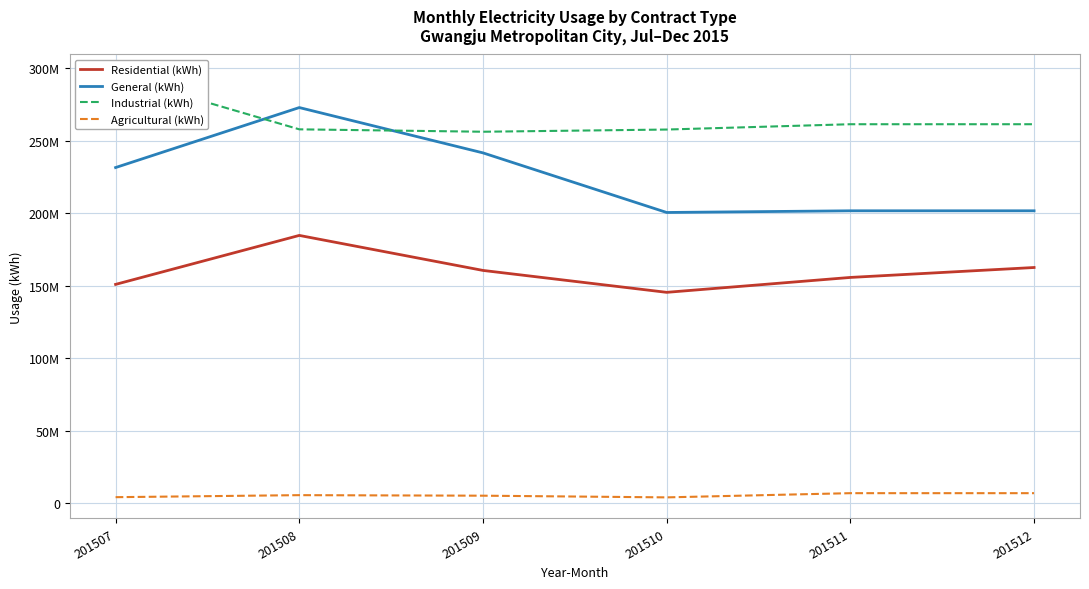

Reading right to left, list all the values displayed in this chart.

Residential (kWh): 162541597	155688861	145399228	160523640	184690039	150885499
General (kWh): 201682924	201682924	200524154	241660317	272945166	231532742
Industrial (kWh): 261441675	261441675	257768561	256255079	257914264	295019299
Agricultural (kWh): 6775310	6775310	3873761	5034711	5408932	4012372